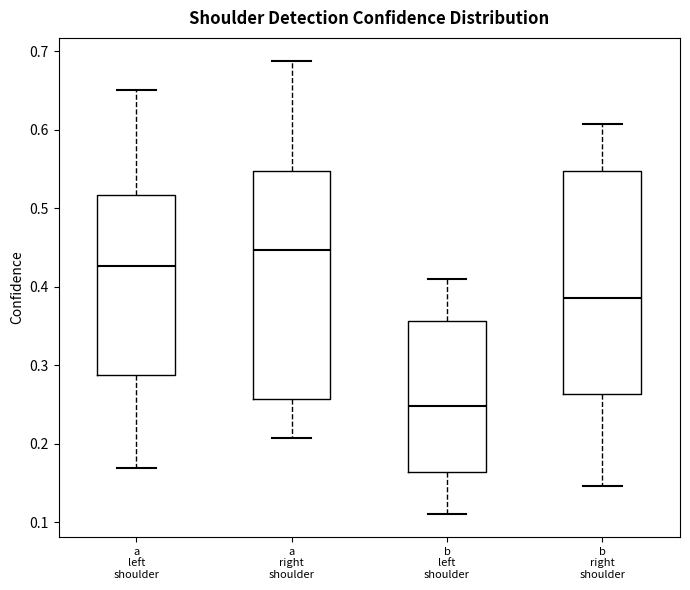

Where does the lower whisker of the box for a left shoulder end on the y-axis? The values are not printed on the chart, so give them approximately, as read against the axis.

0.17